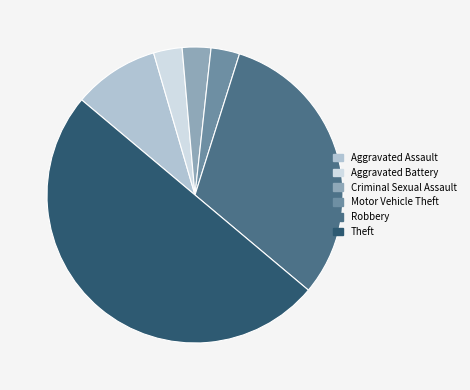

Which has a higher value, Motor Vehicle Theft or Theft?

Theft